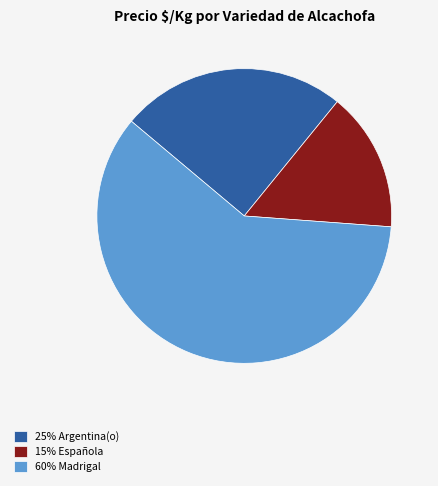

Do 15% Española and 25% Argentina(o) together represent more than half of the pie?

No